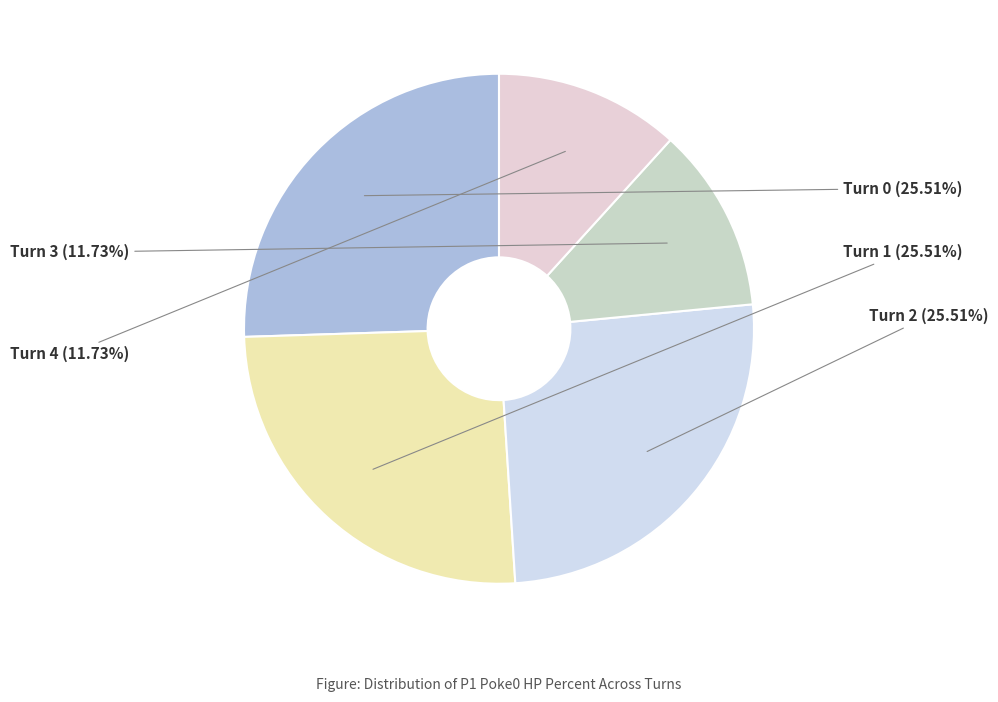

The Turn 1 slice represents 26% of the pie. True or false?

True